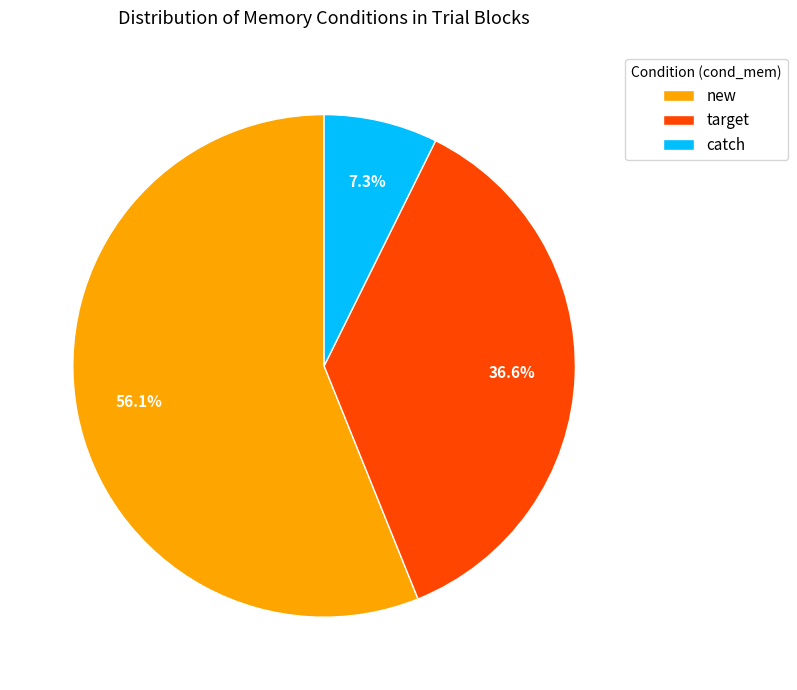

Which has a higher value, target or new?

new